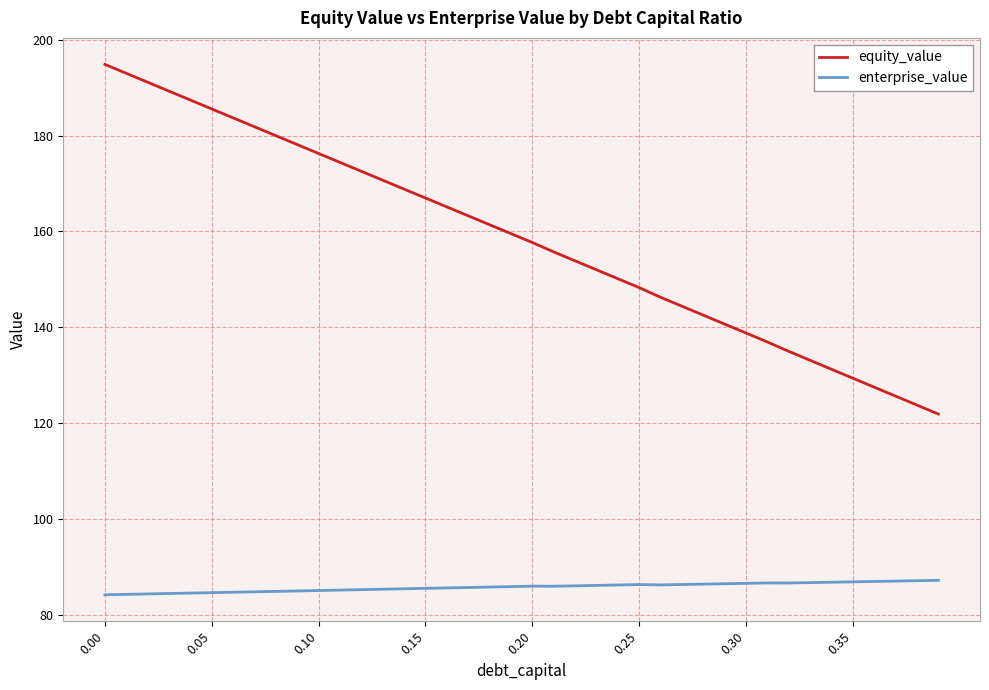

True or false: equity_value and enterprise_value cross at least once.

False